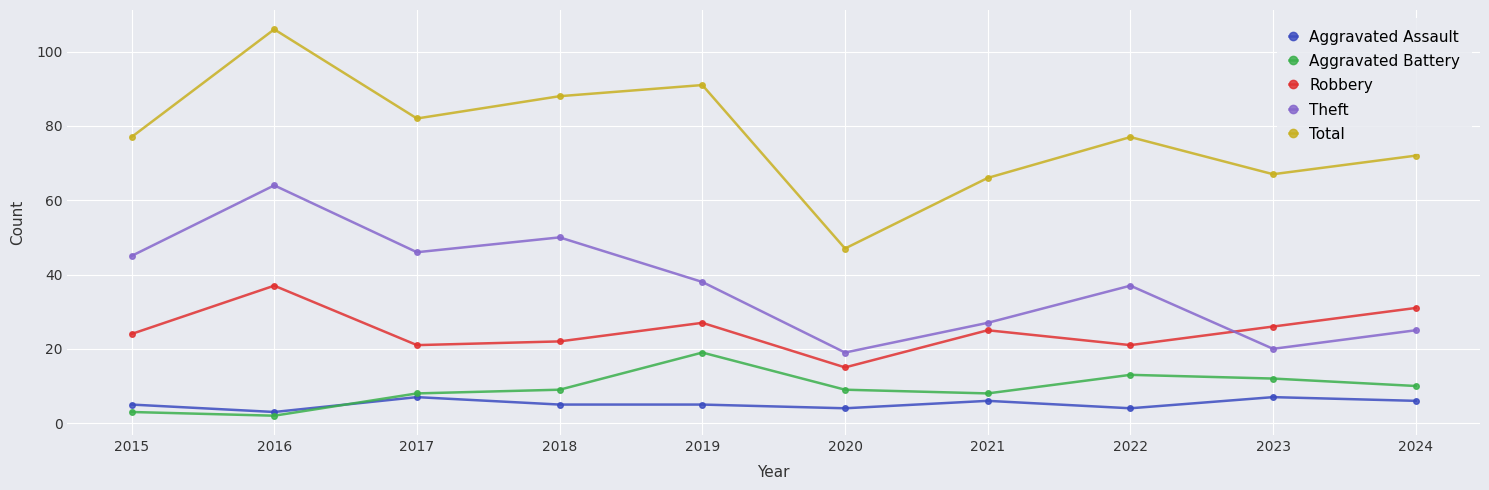

At which category is the sum across all series the highest?

2016